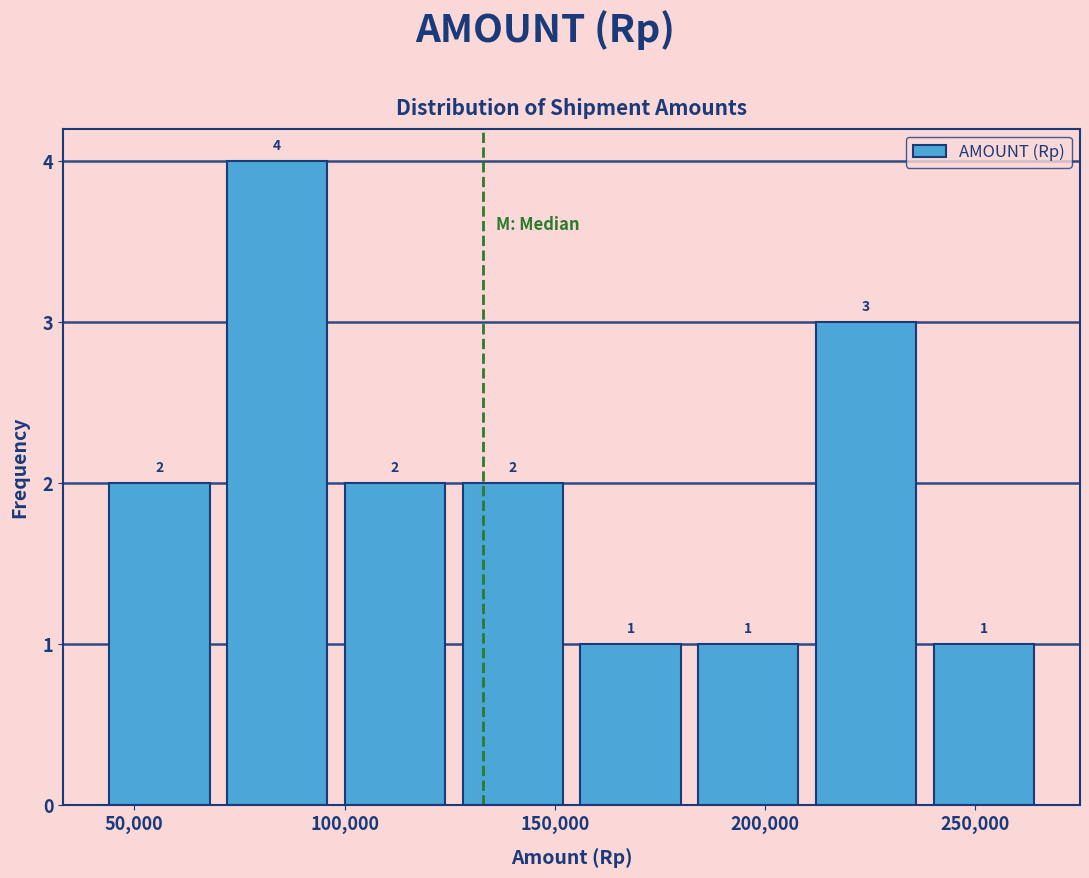

How tall is the bar that spans 240000 to 265000 on the x-axis? The bar edges are not printed on the chart, so give them approximately, as read against the axis.

1